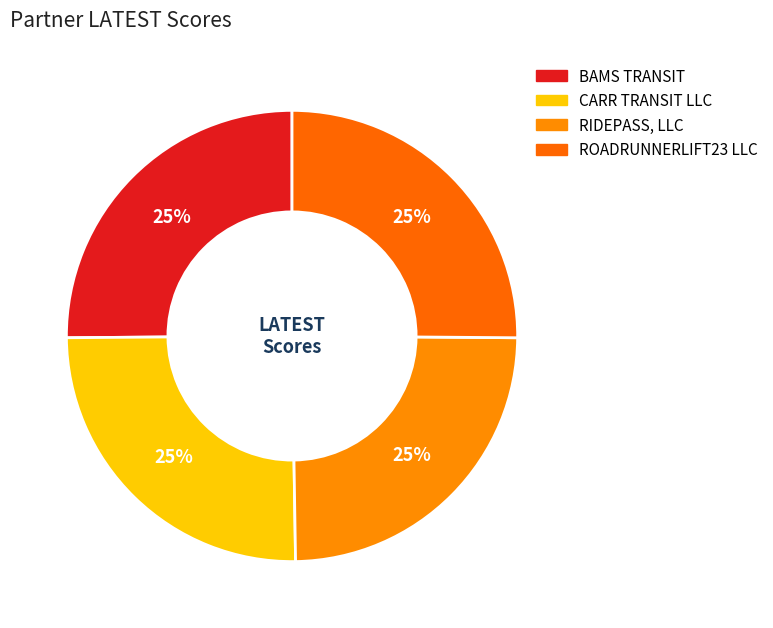

How many slices are in this pie chart?

4